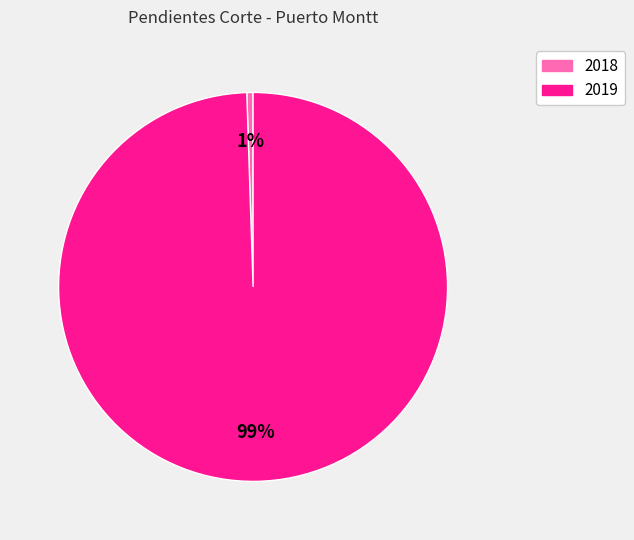

Which slice is the largest?

2019